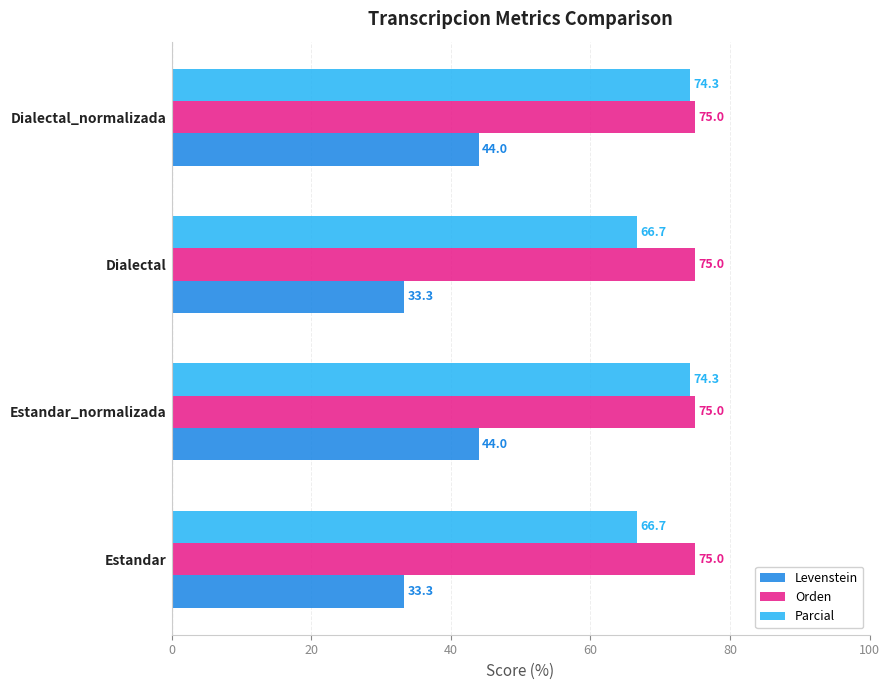

What are all the series names shown in the legend?

Levenstein, Orden, Parcial